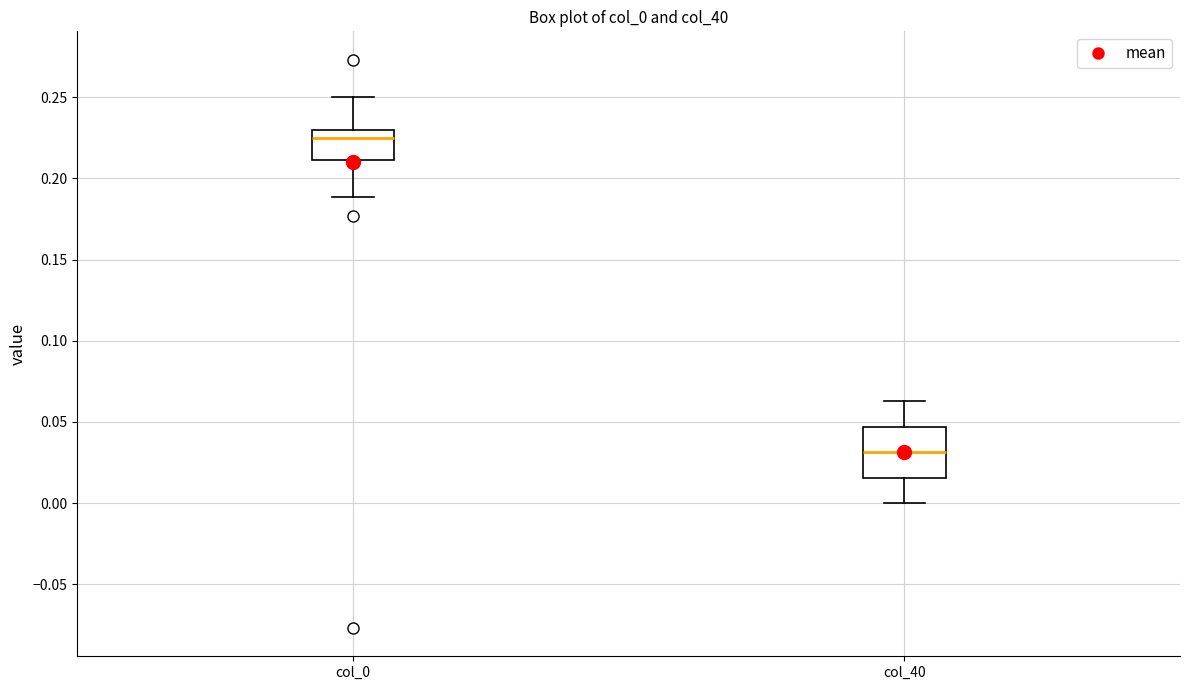

Comparing the boxes themselves (not the whiskers), which one is the tallest?

col_40